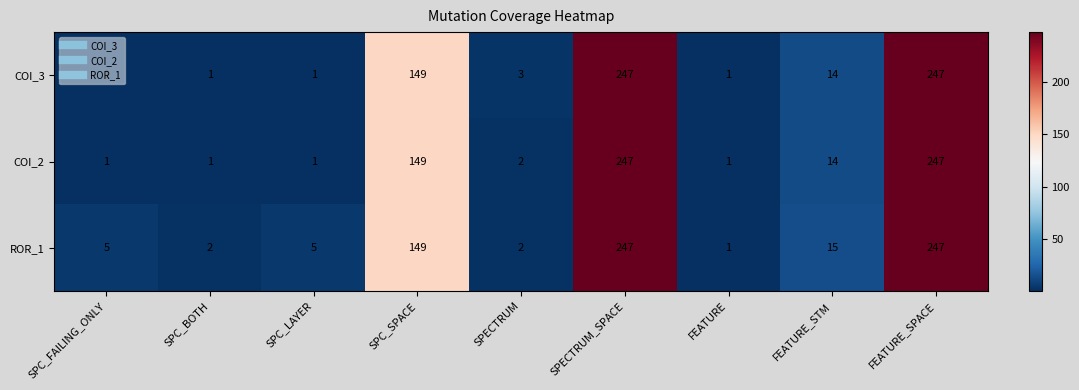

The ROR_1 series shows 3 at SPC_LAYER. True or false?

False